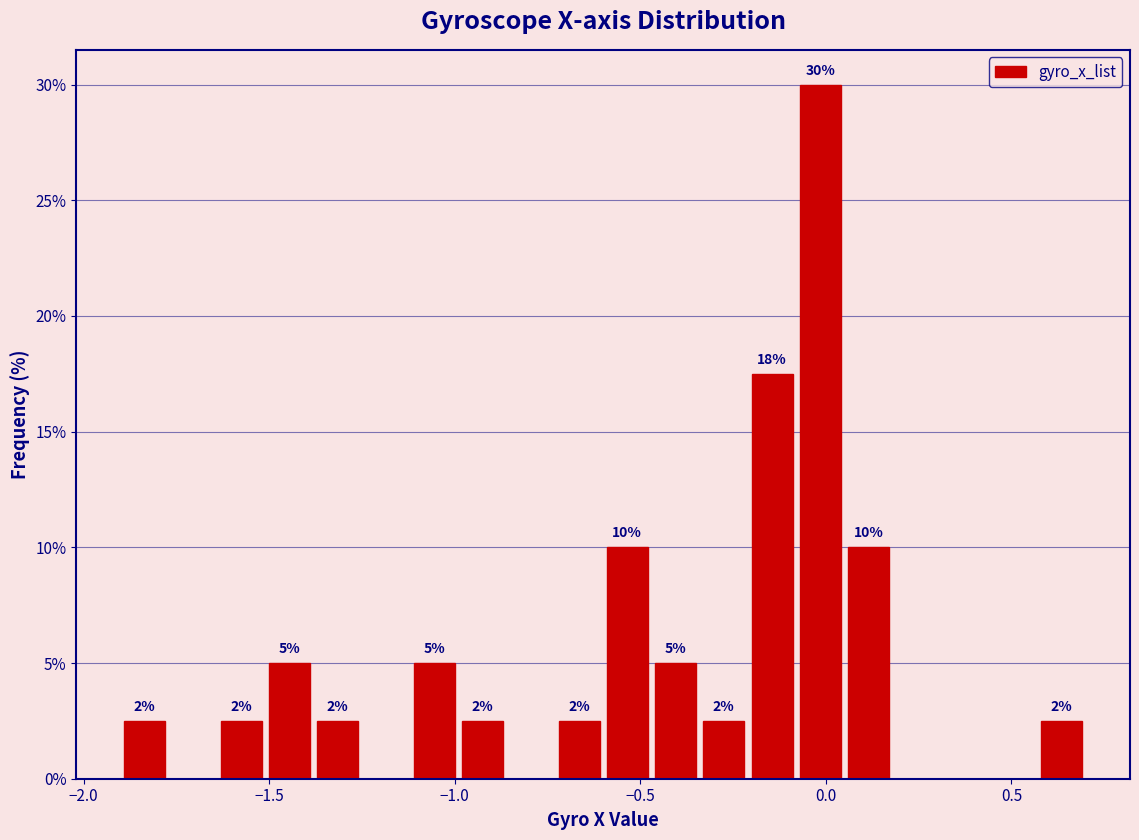

Around what value on the x-axis is the tallest bar? Give the approximate position of its centre, as read against the axis.

0.00